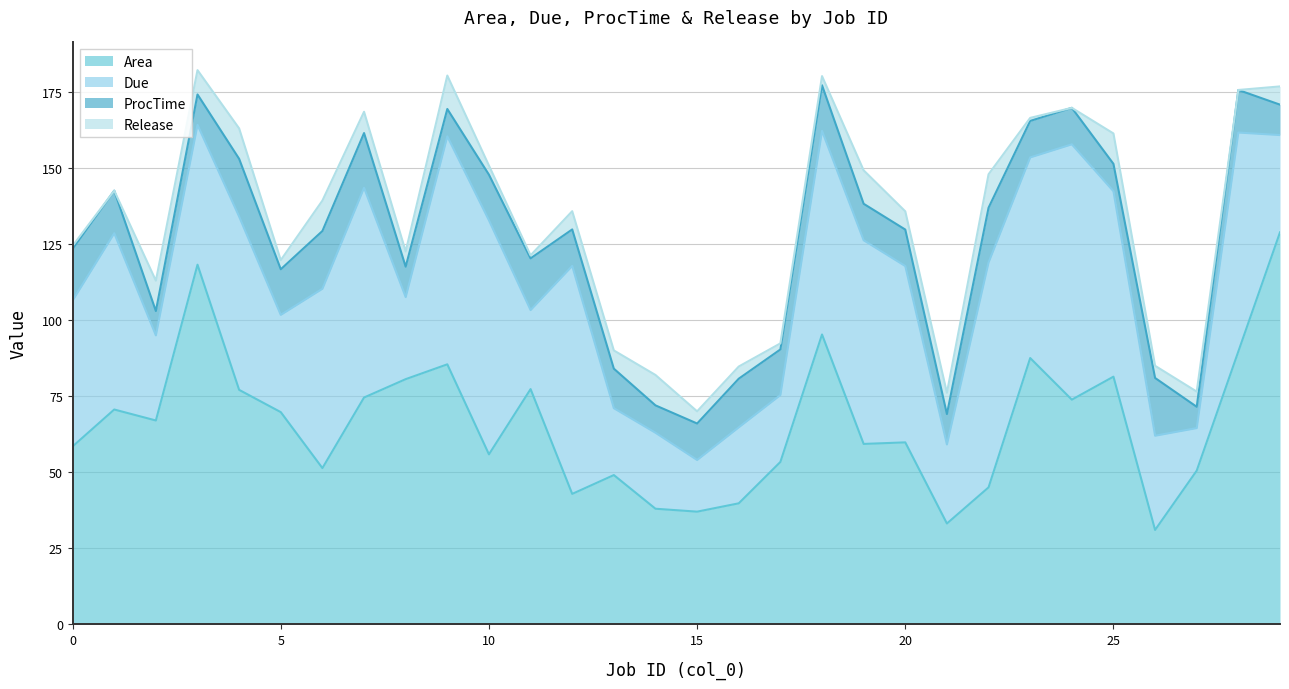

Between 22 and 10, which is larger?

10